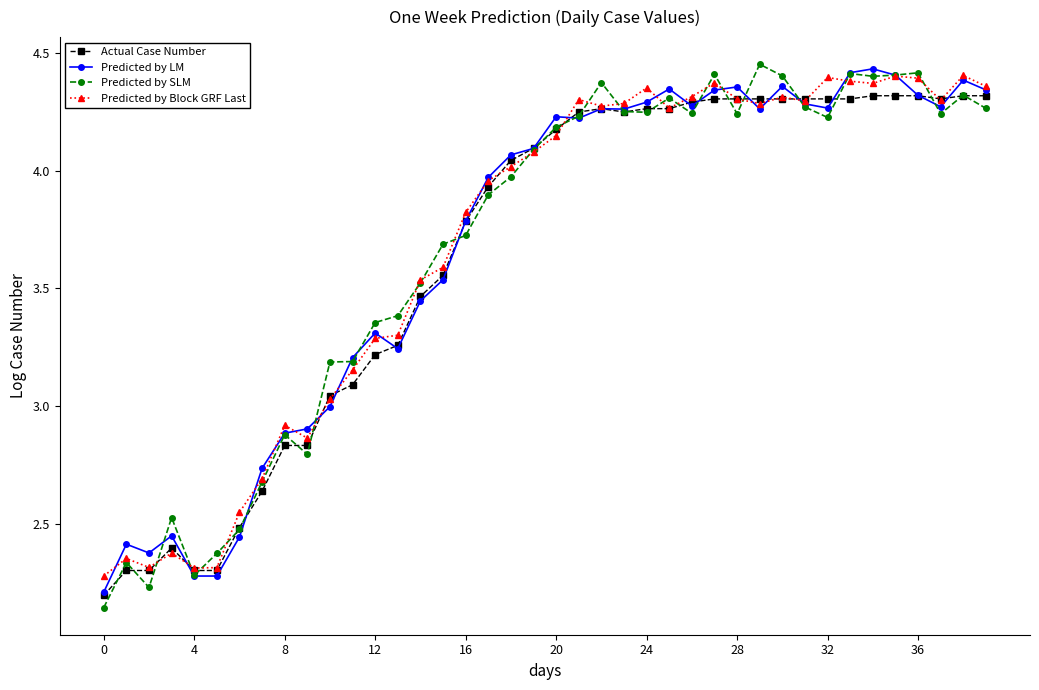

At how many categories does at least one series exceed 2?

40